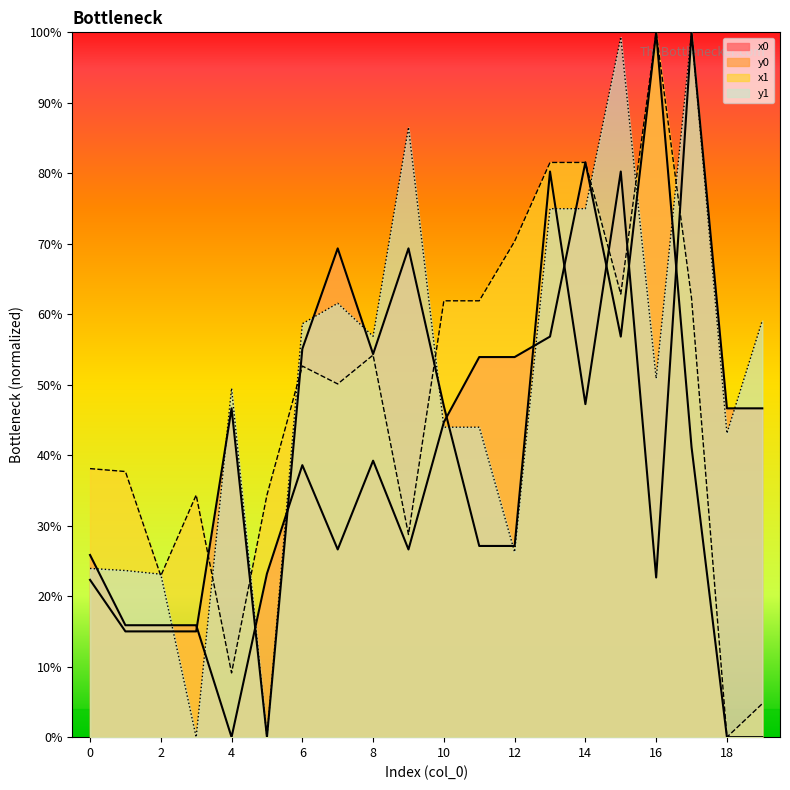

Is the value of x0 at 16 greater than the value of x1 at 16?

No